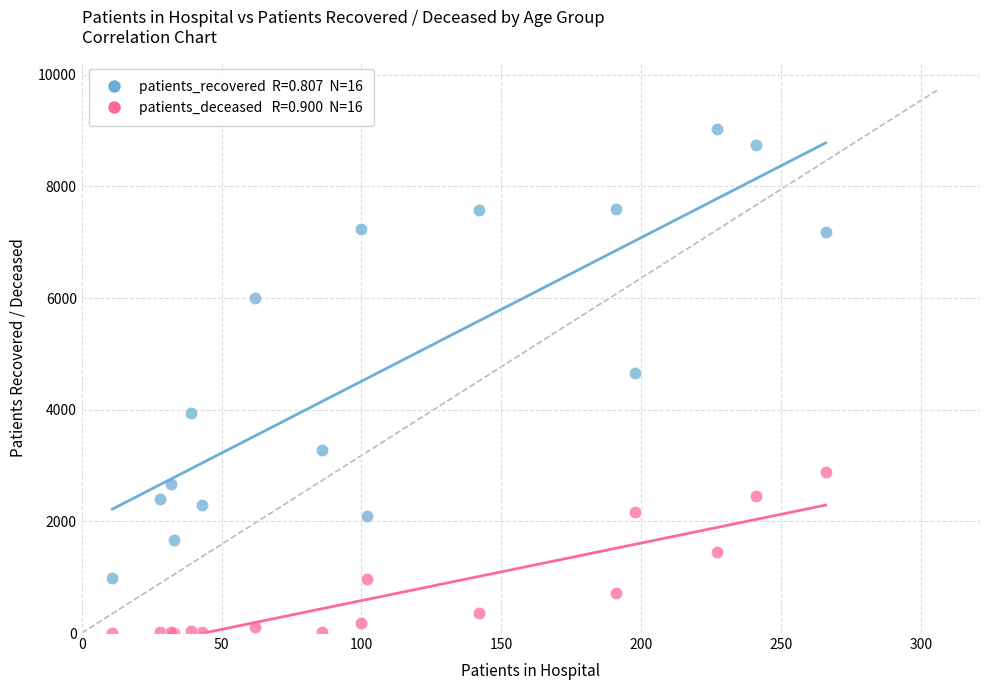

Across all series, what Y value is closest to 4512?

4652